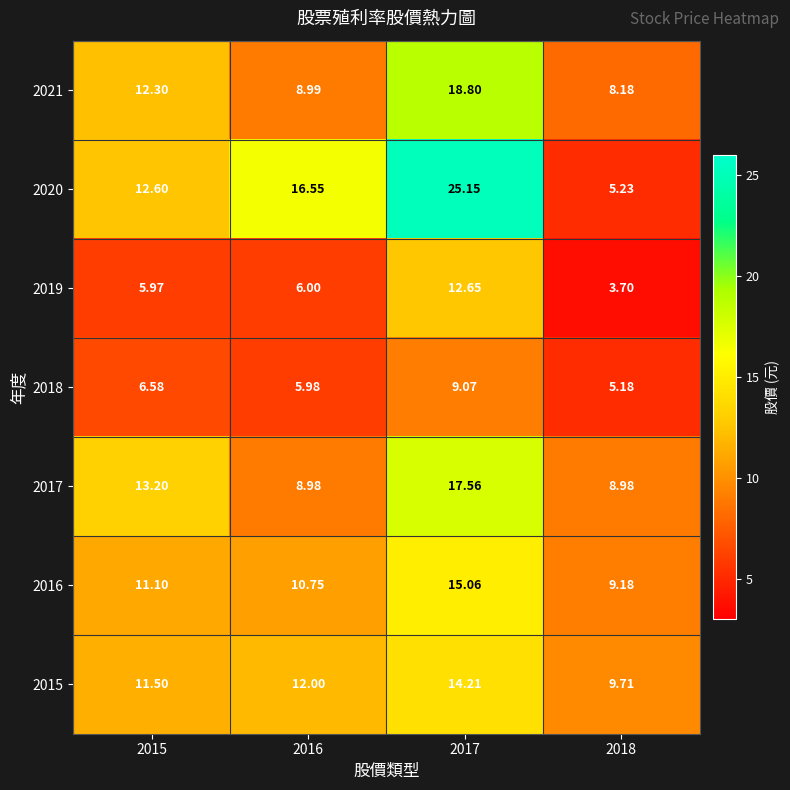

Is the value of 2018 at 2018 greater than the value of 2021 at 2015?

No